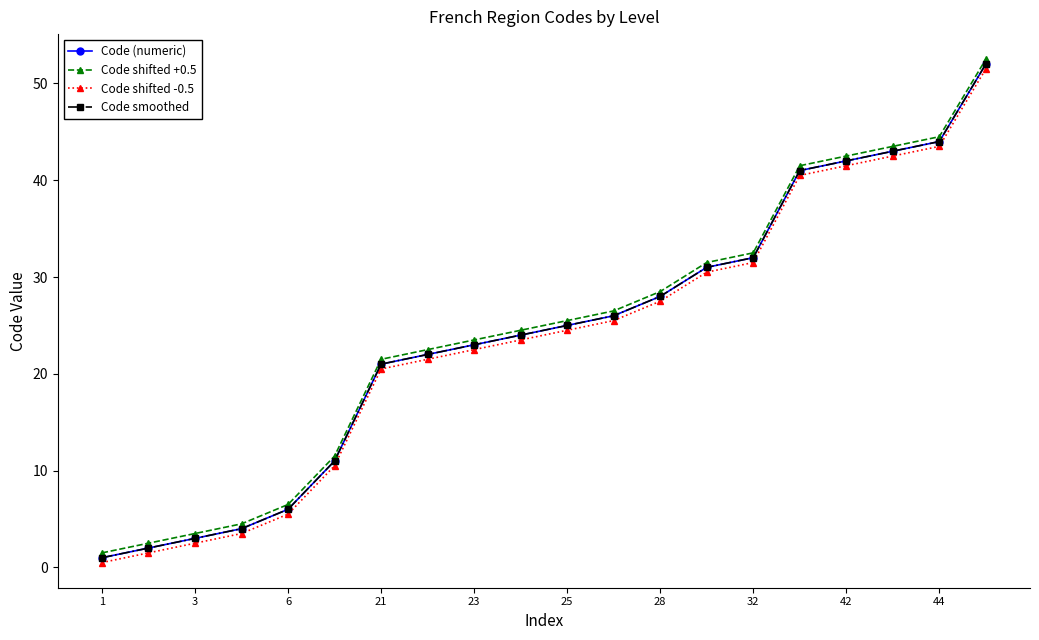

Does the chart have visible grid lines?

No